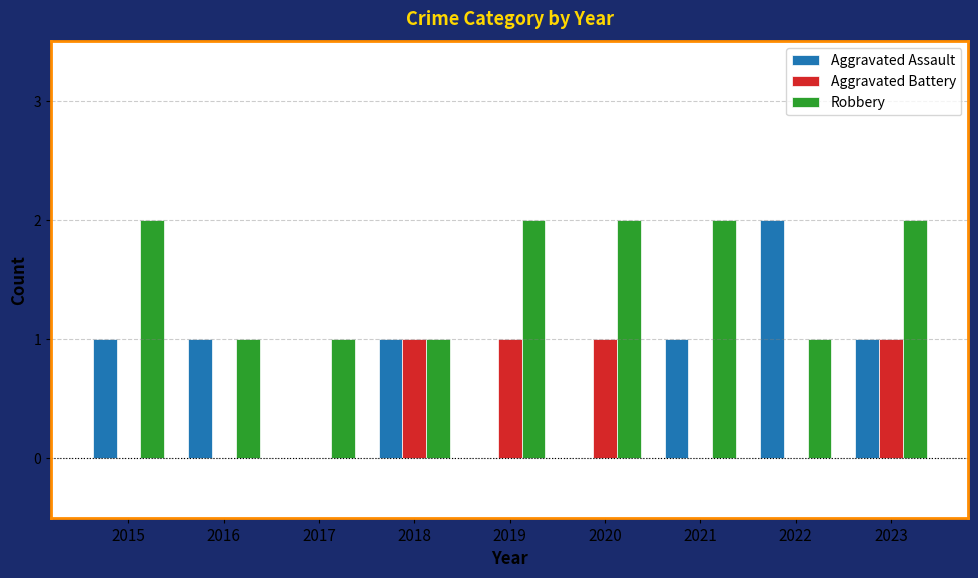

Is it true that Aggravated Assault equals 1 at 2016?

True